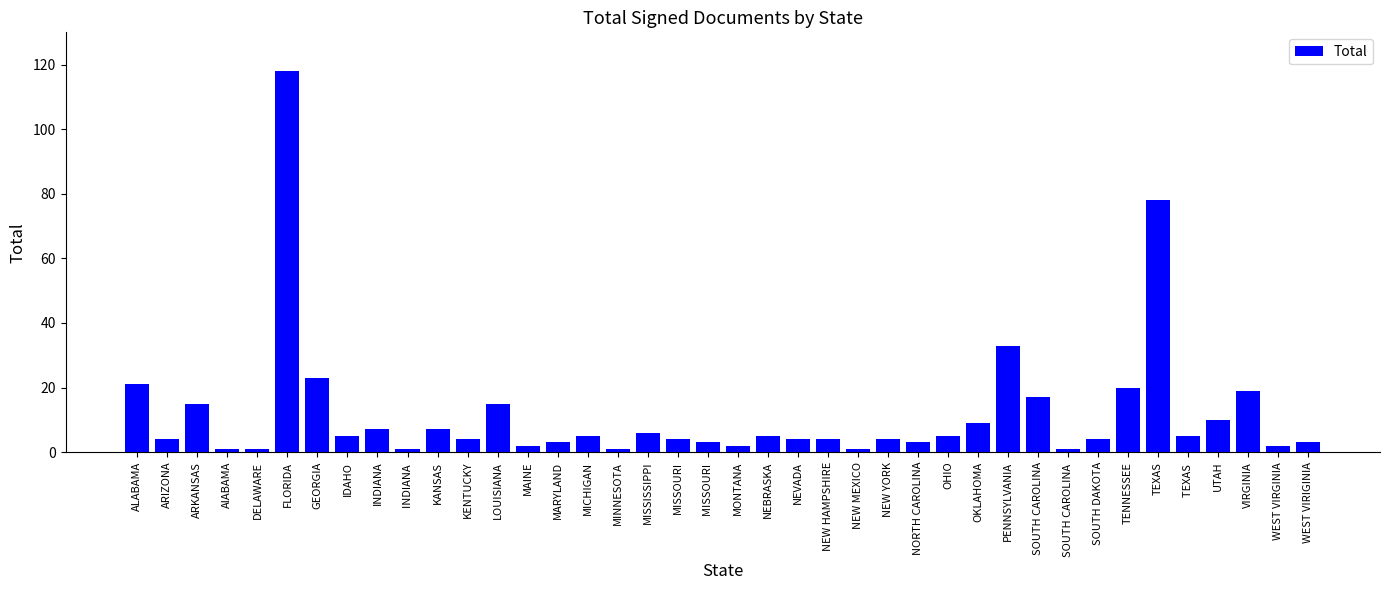

Is it true that the value at OKLAHOMA is 15?

False